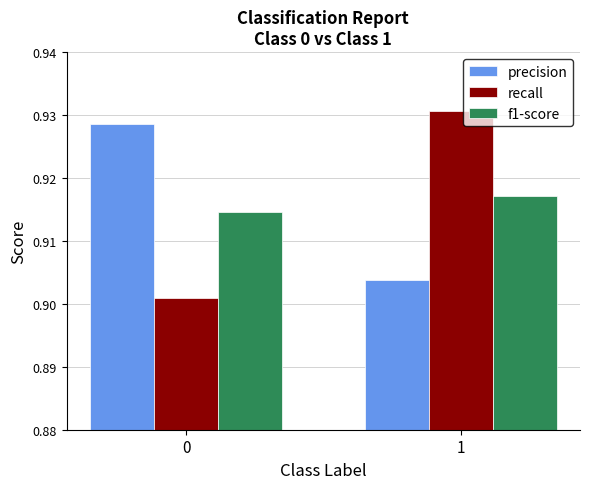

Are the bars horizontal?

No